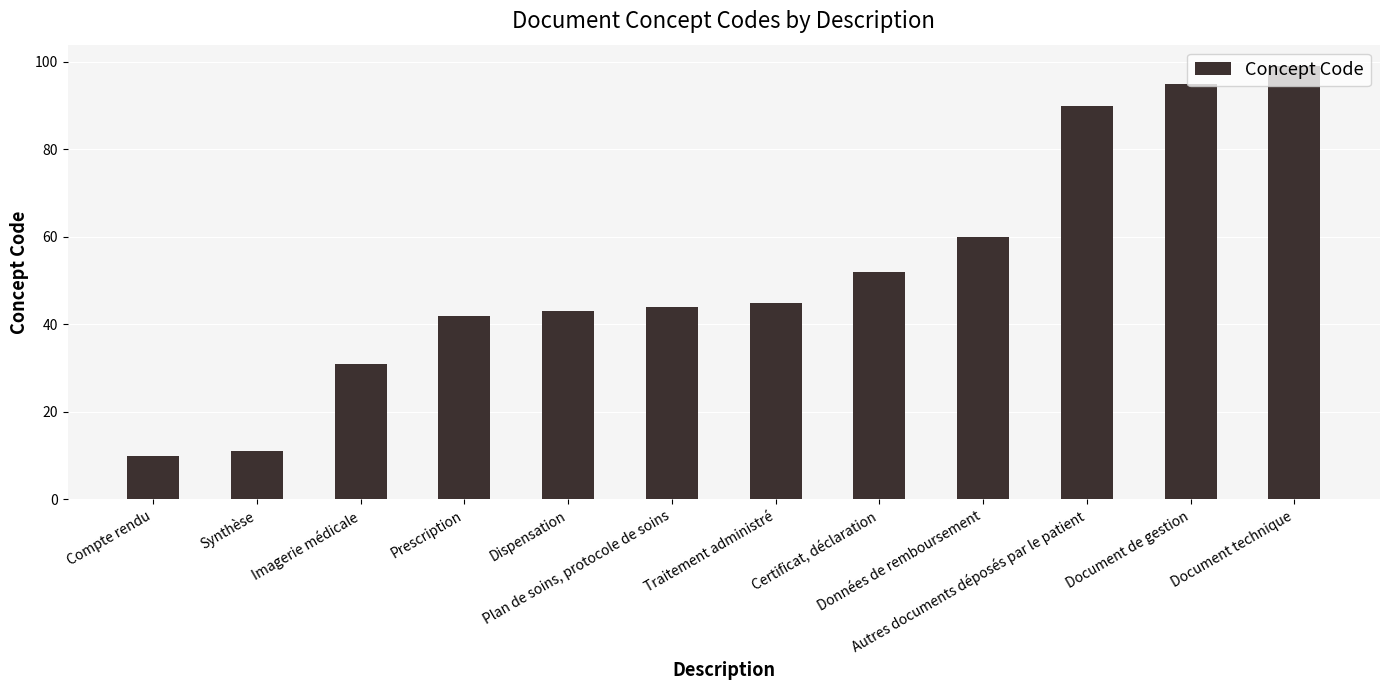

Which has a higher value, Autres documents déposés par le patient or Synthèse?

Autres documents déposés par le patient